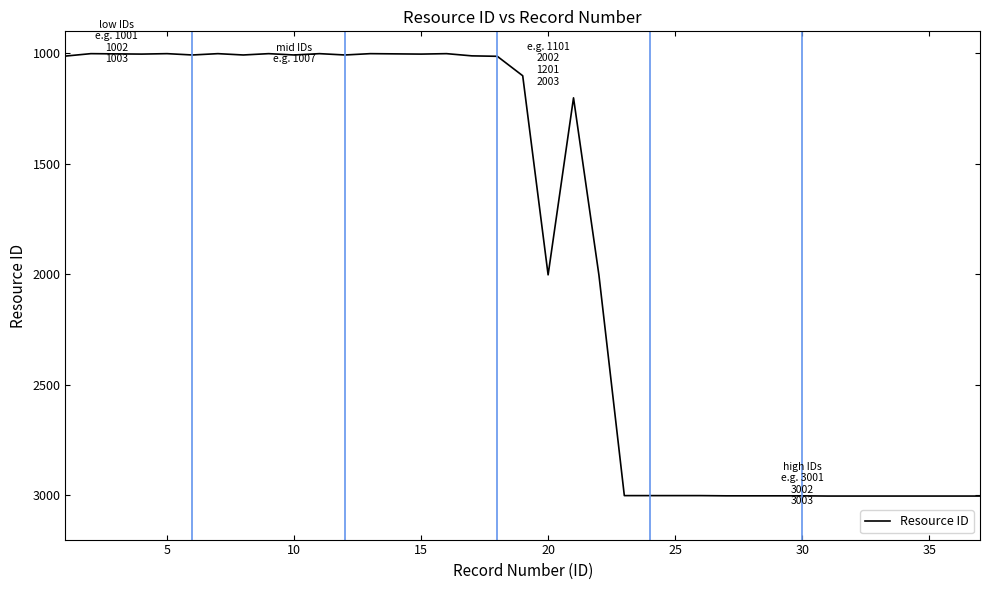

What is the minimum value shown in the chart?

1001